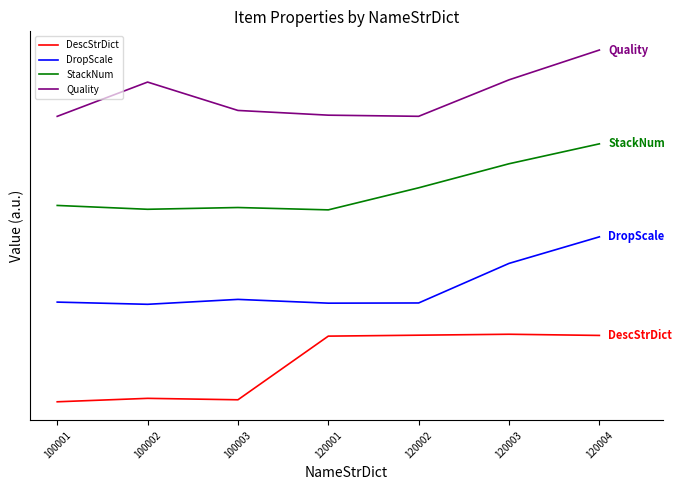

What is the difference between the highest and lowest values at 100003?

4.5